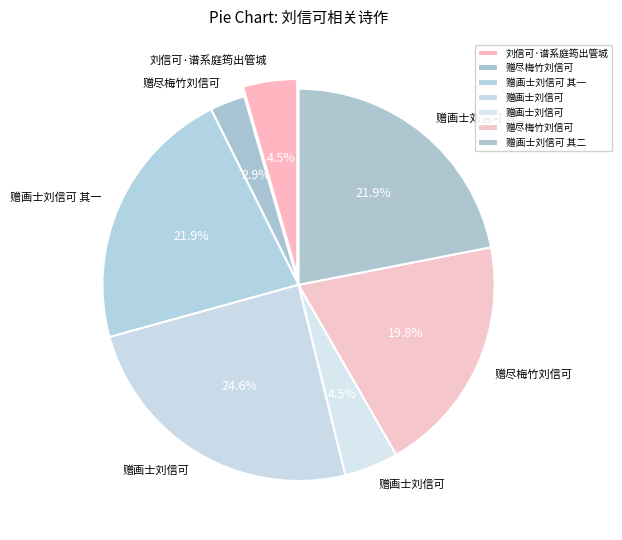

Count the number of slices in the pie.

7